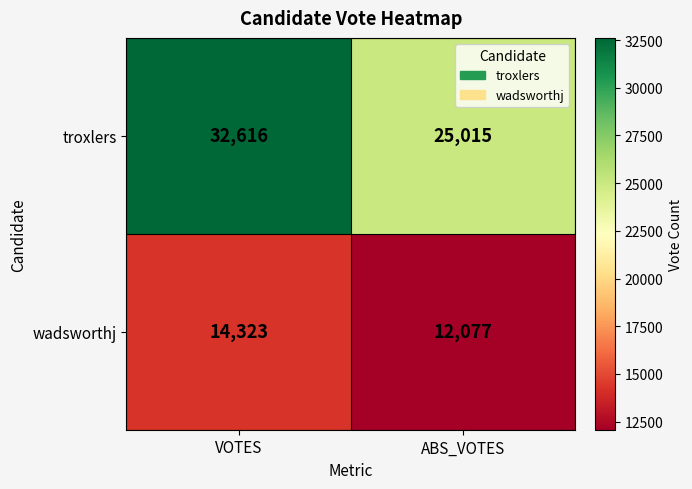

Which series has the widest spread of values?

troxlers